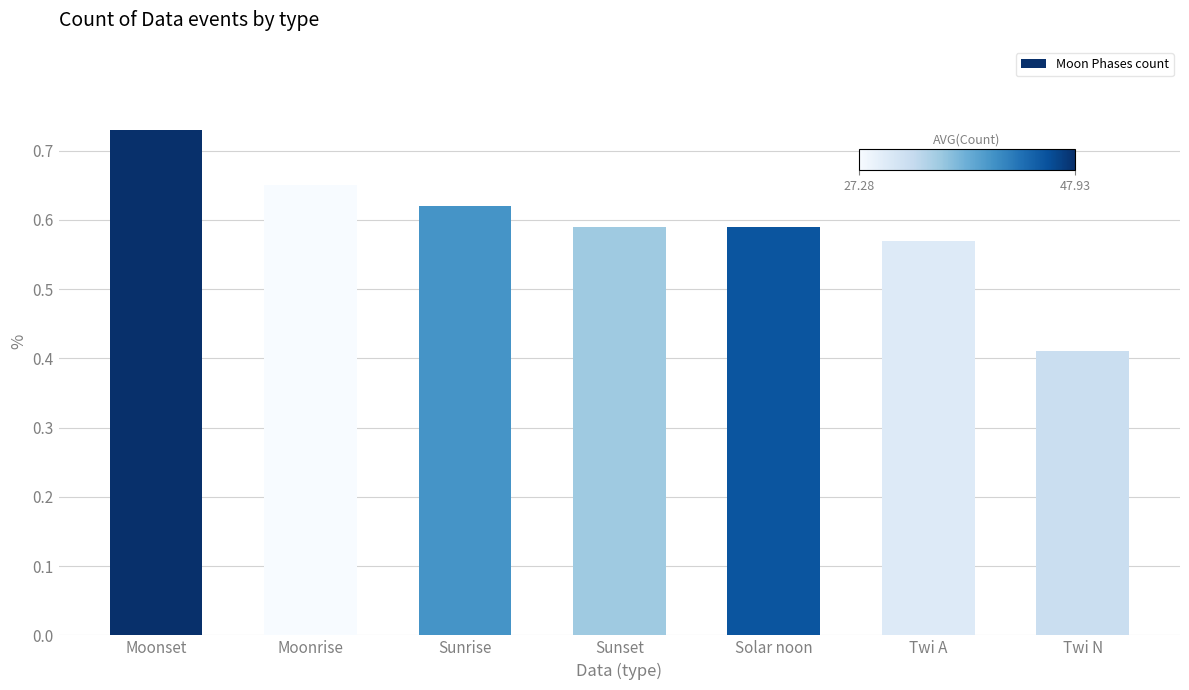

At which label is the value closest to 0?

Twi N